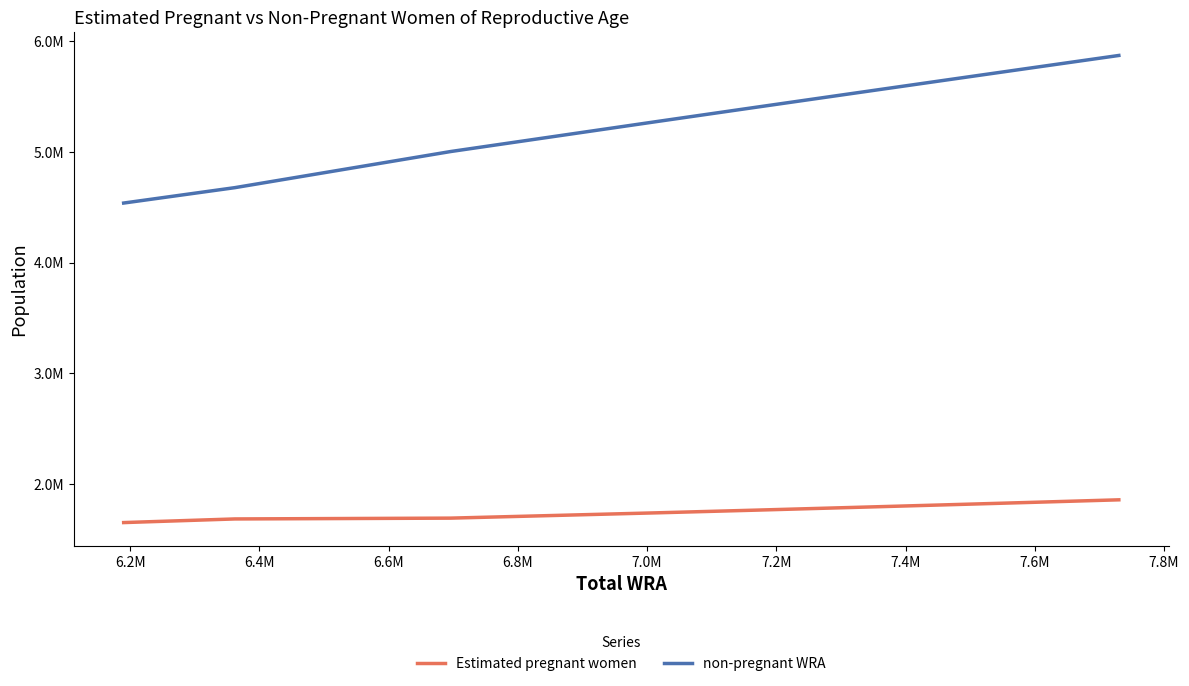

Does the chart have visible grid lines?

No